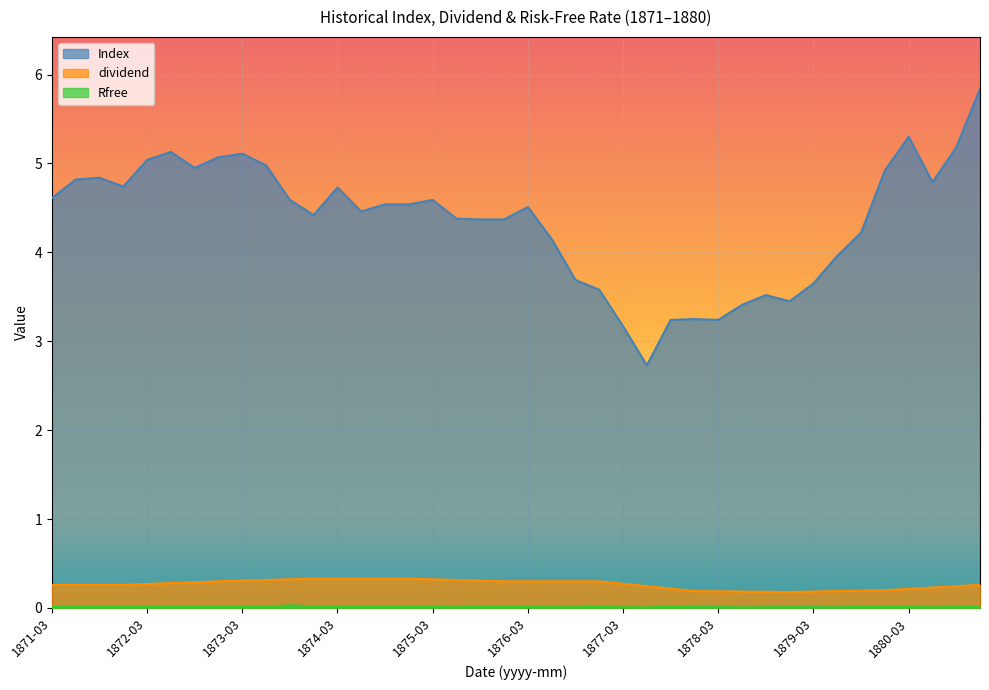

The value of Rfree at 1879-12 is 0.0. True or false?

False